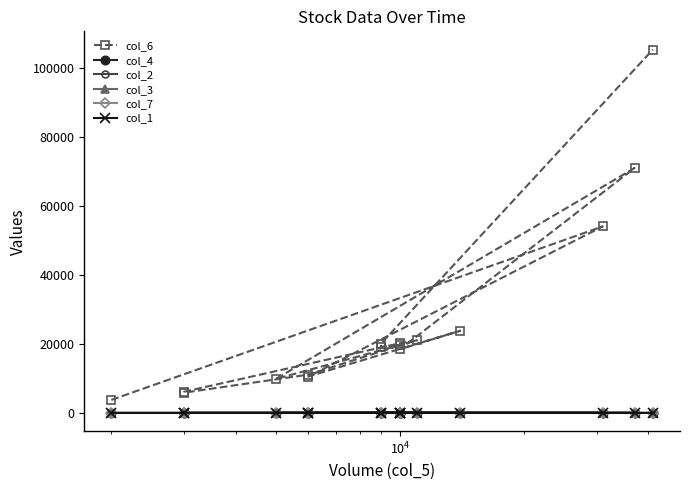

What is the maximum value shown in the chart?

105370.0